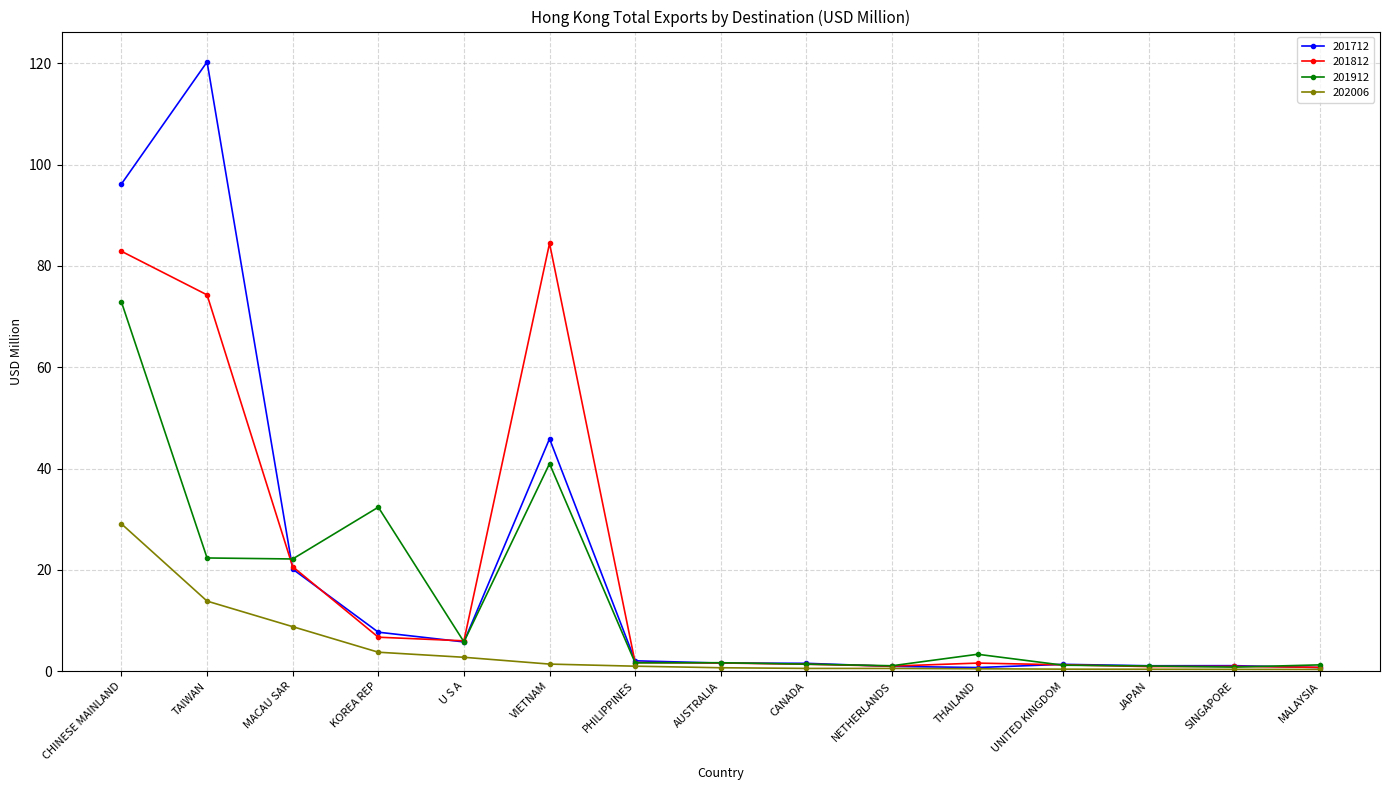

At which label is 202006 closest to 14?

TAIWAN